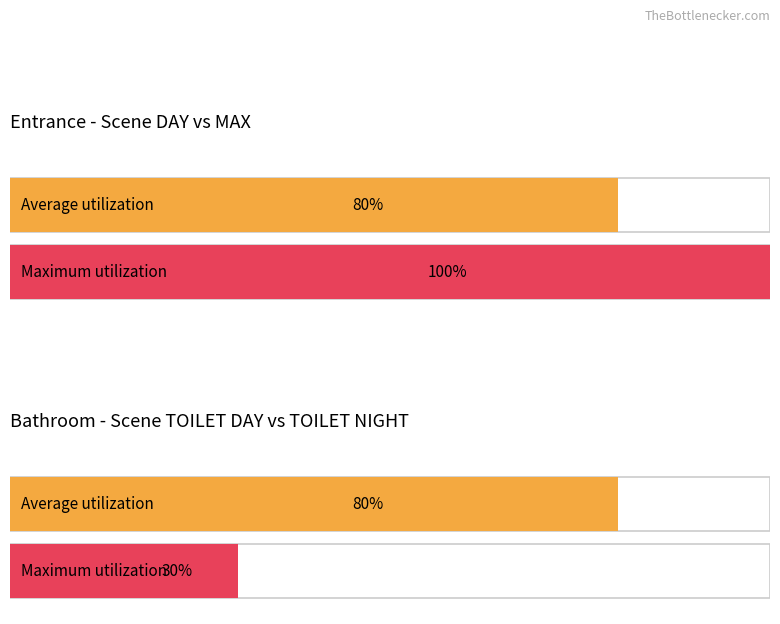

Is it true that Average utilization equals 19 at Set Scene 6 TOILET NIGHT?

False